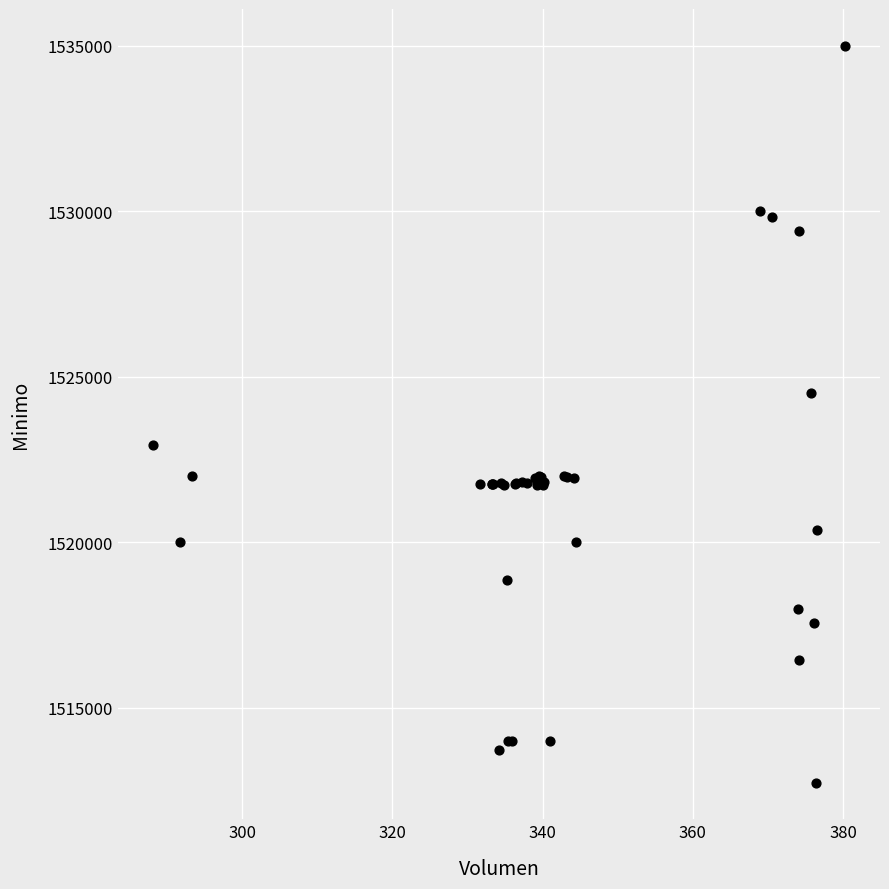

What Y value in the scatter plot is closest to 1523862?

1524513